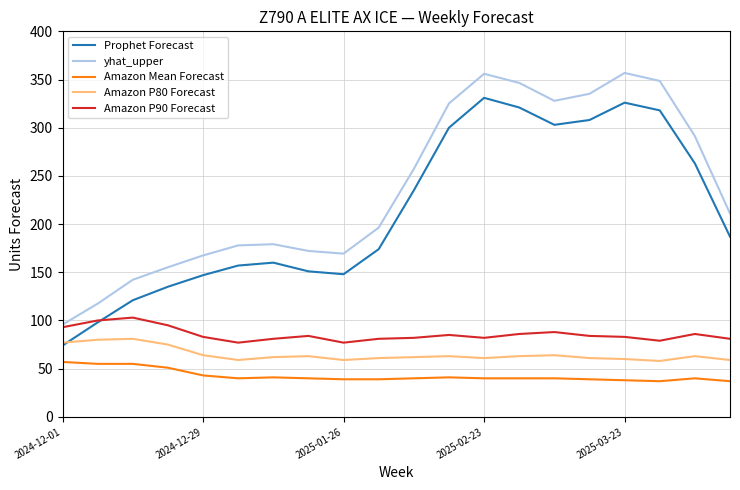

Which series has the widest spread of values?

yhat_upper